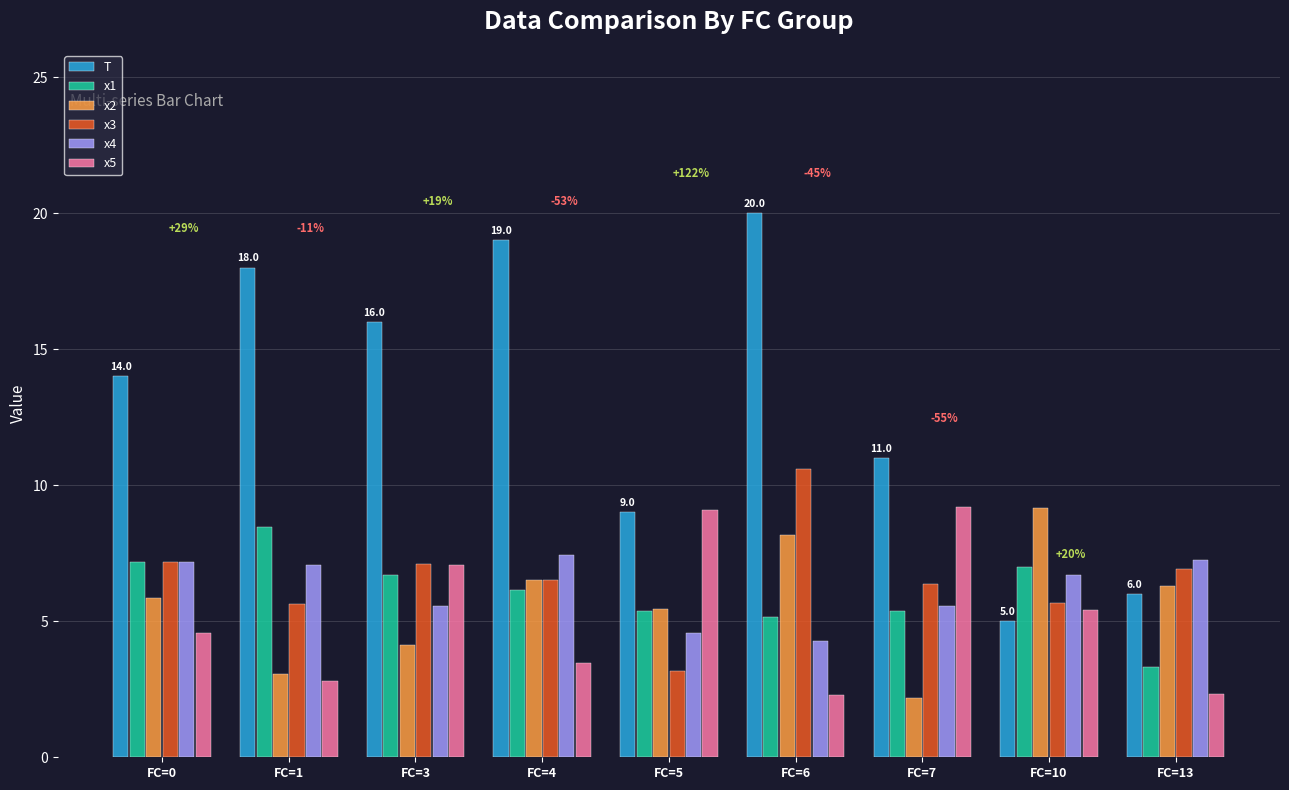

What is the smallest value displayed?

2.2